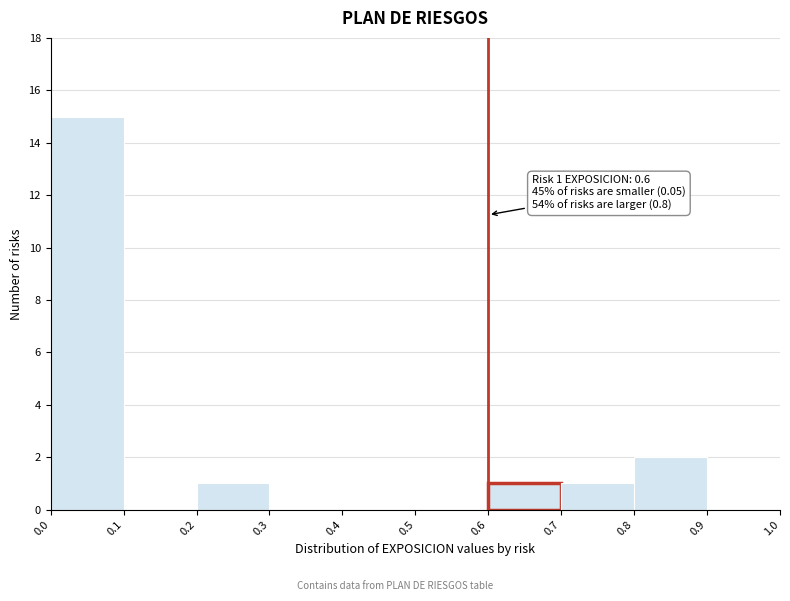

Over which range of the x-axis is the bar tallest?

0.0 to 0.1